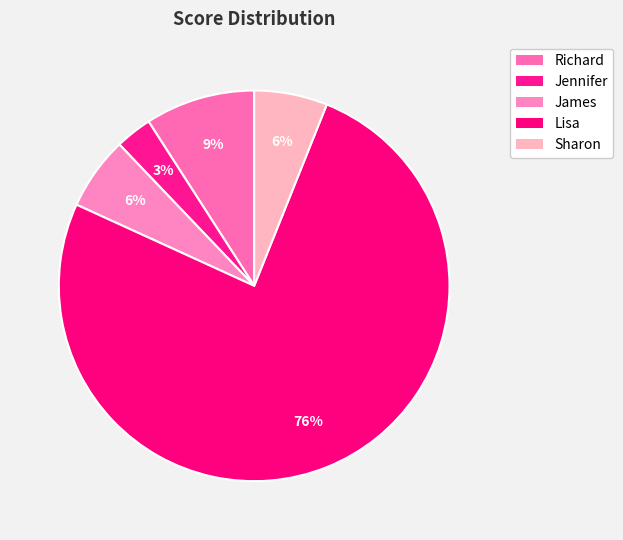

The Lisa slice represents 85% of the pie. True or false?

False